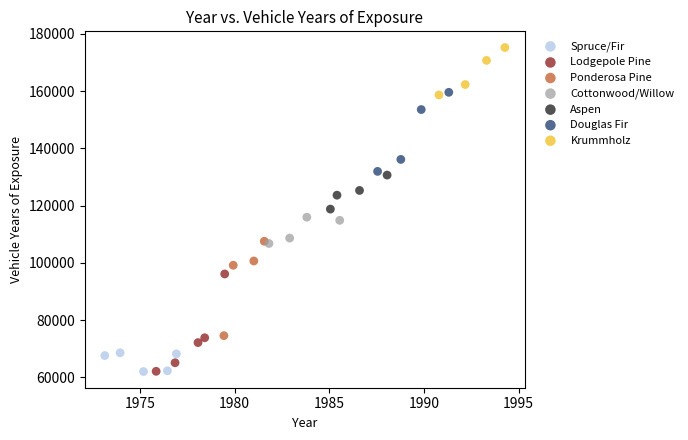

Which series reaches the maximum Y coordinate?

Krummholz